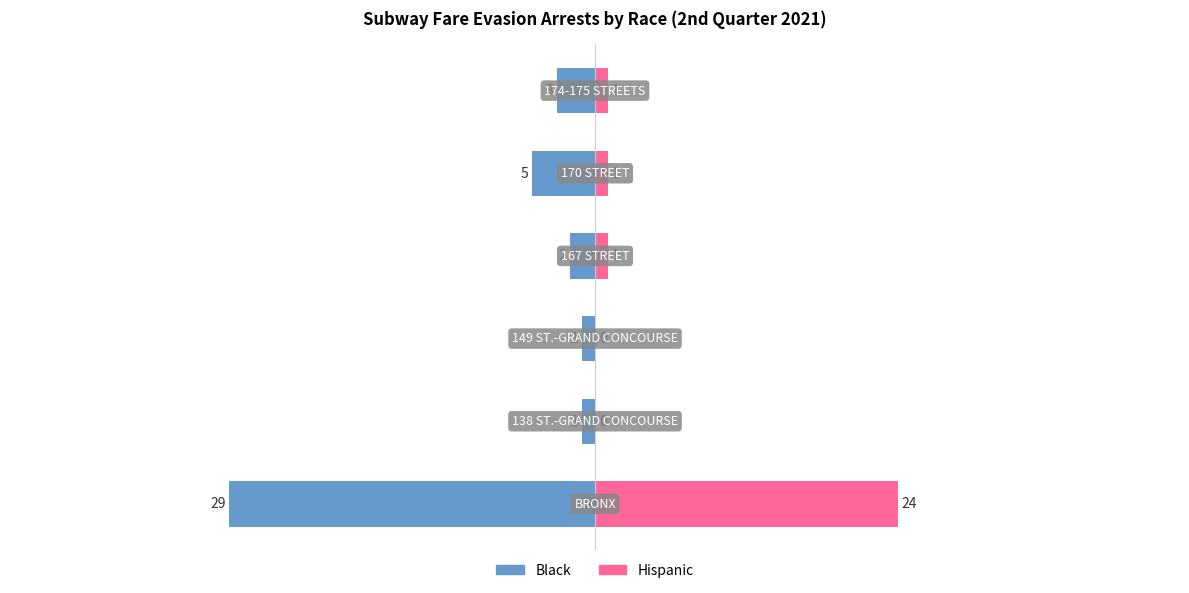

Reading left to right, what are all the values shown in this chart?

Black: -29	-1	-1	-2	-5	-3
Hispanic: 24	0	0	1	1	1